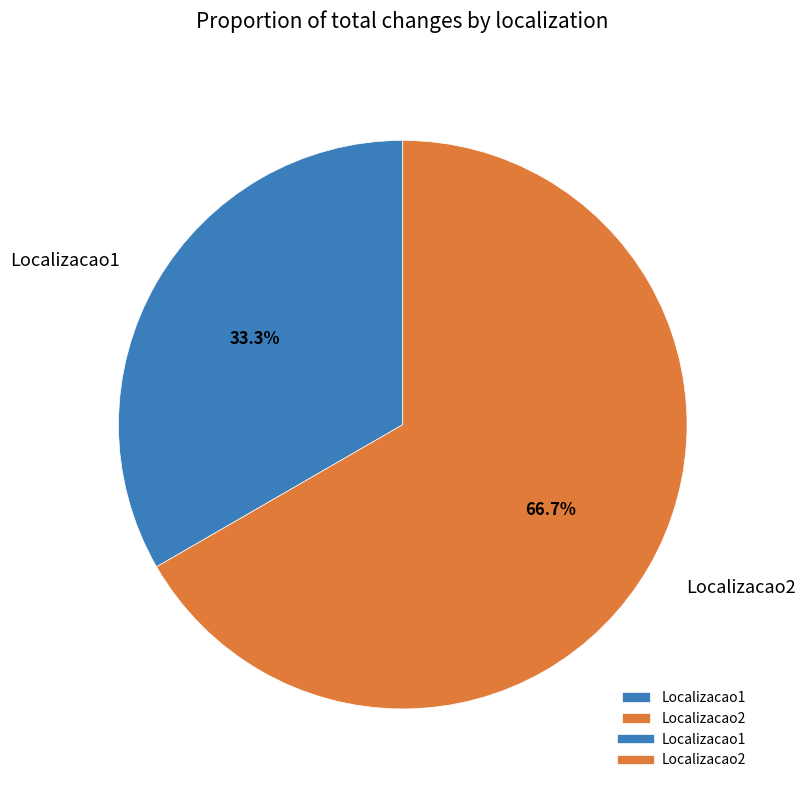

To the nearest percent, what is the difference between the Localizacao1 and Localizacao2 slice percentages?

33%